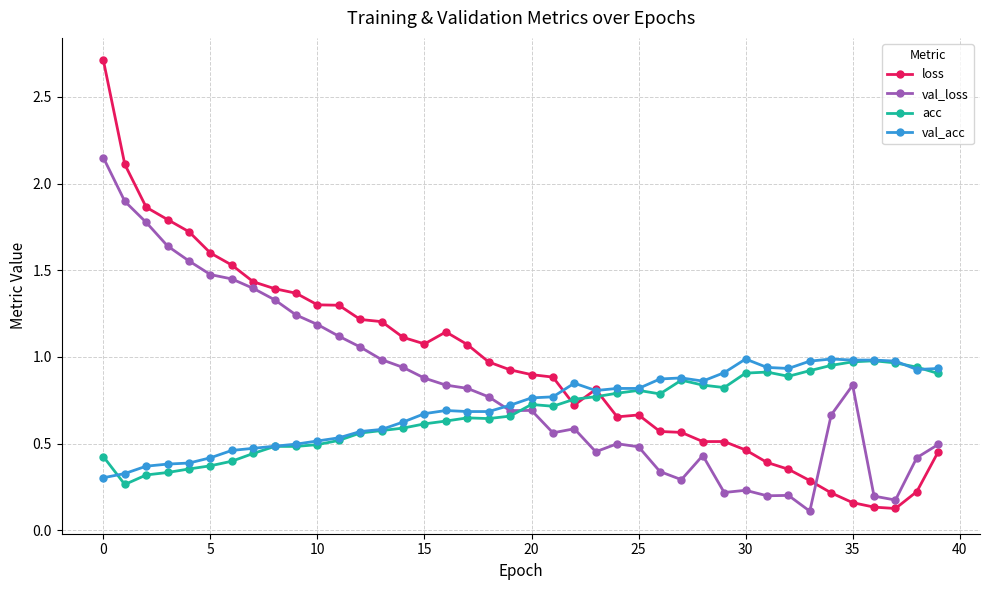

At how many categories does at least one series exceed 0?

40